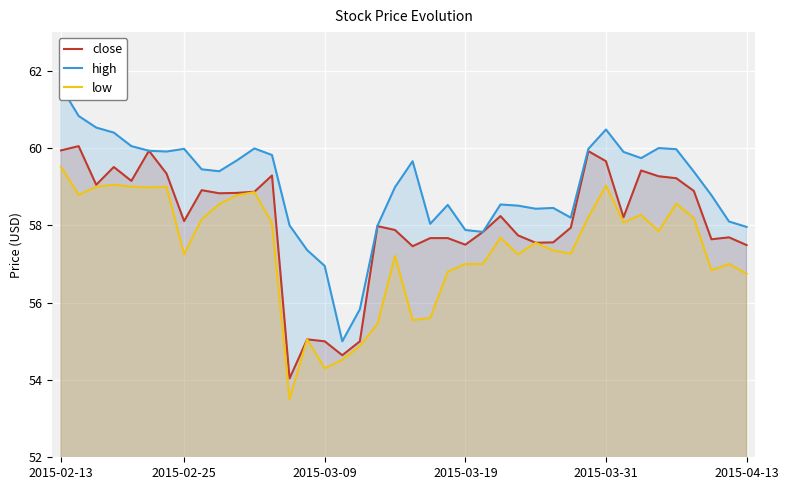

How many data points in close are less than 58?

19